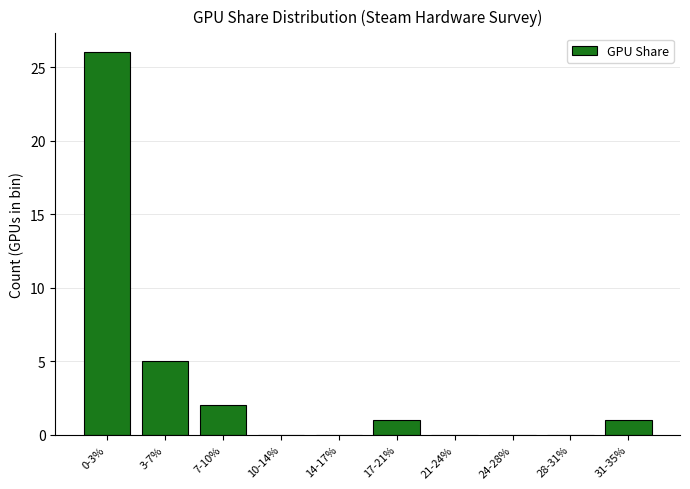

Reading right to left, what are all the values shown in this chart?

31-35%=1	28-31%=0	24-28%=0	21-24%=0	17-21%=1	14-17%=0	10-14%=0	7-10%=2	3-7%=5	0-3%=26